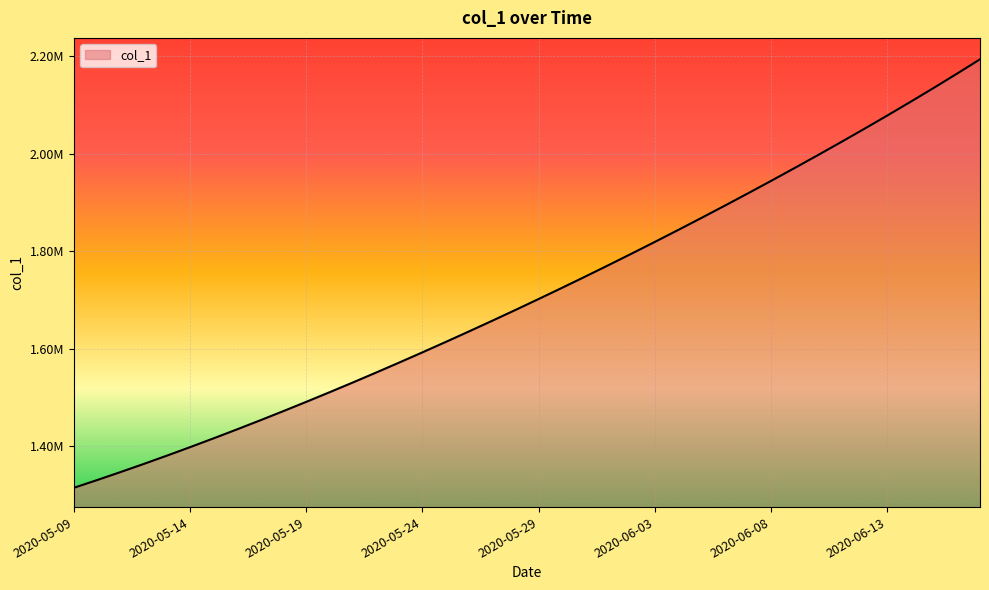

What is the greatest value displayed?

2193132.8